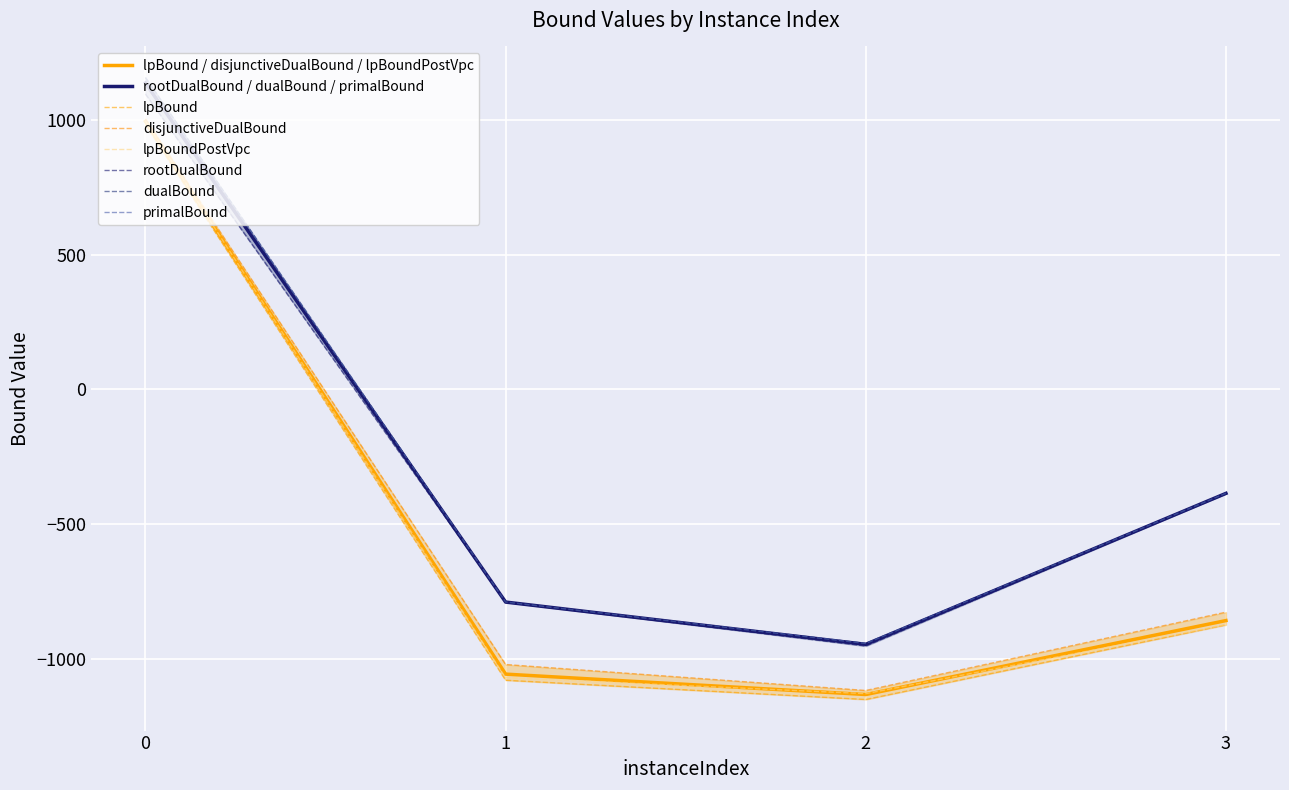

What is the sum of the lpBoundPostVpc values at 0 and 3?

122.7